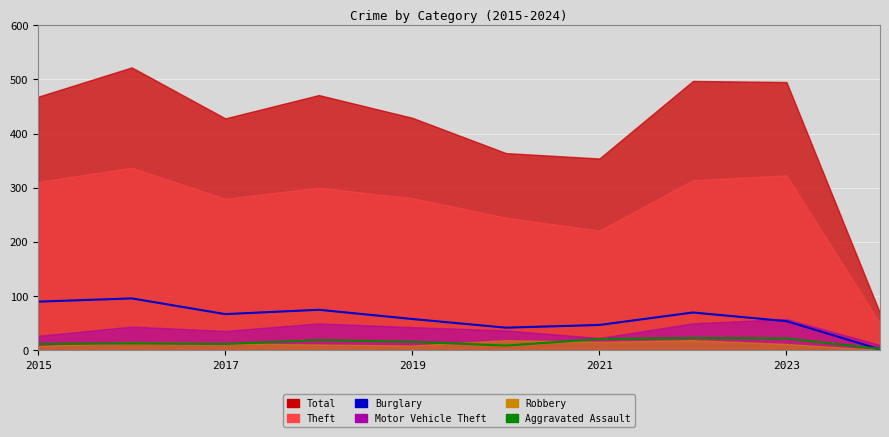

Read the Burglary value at 9.

2